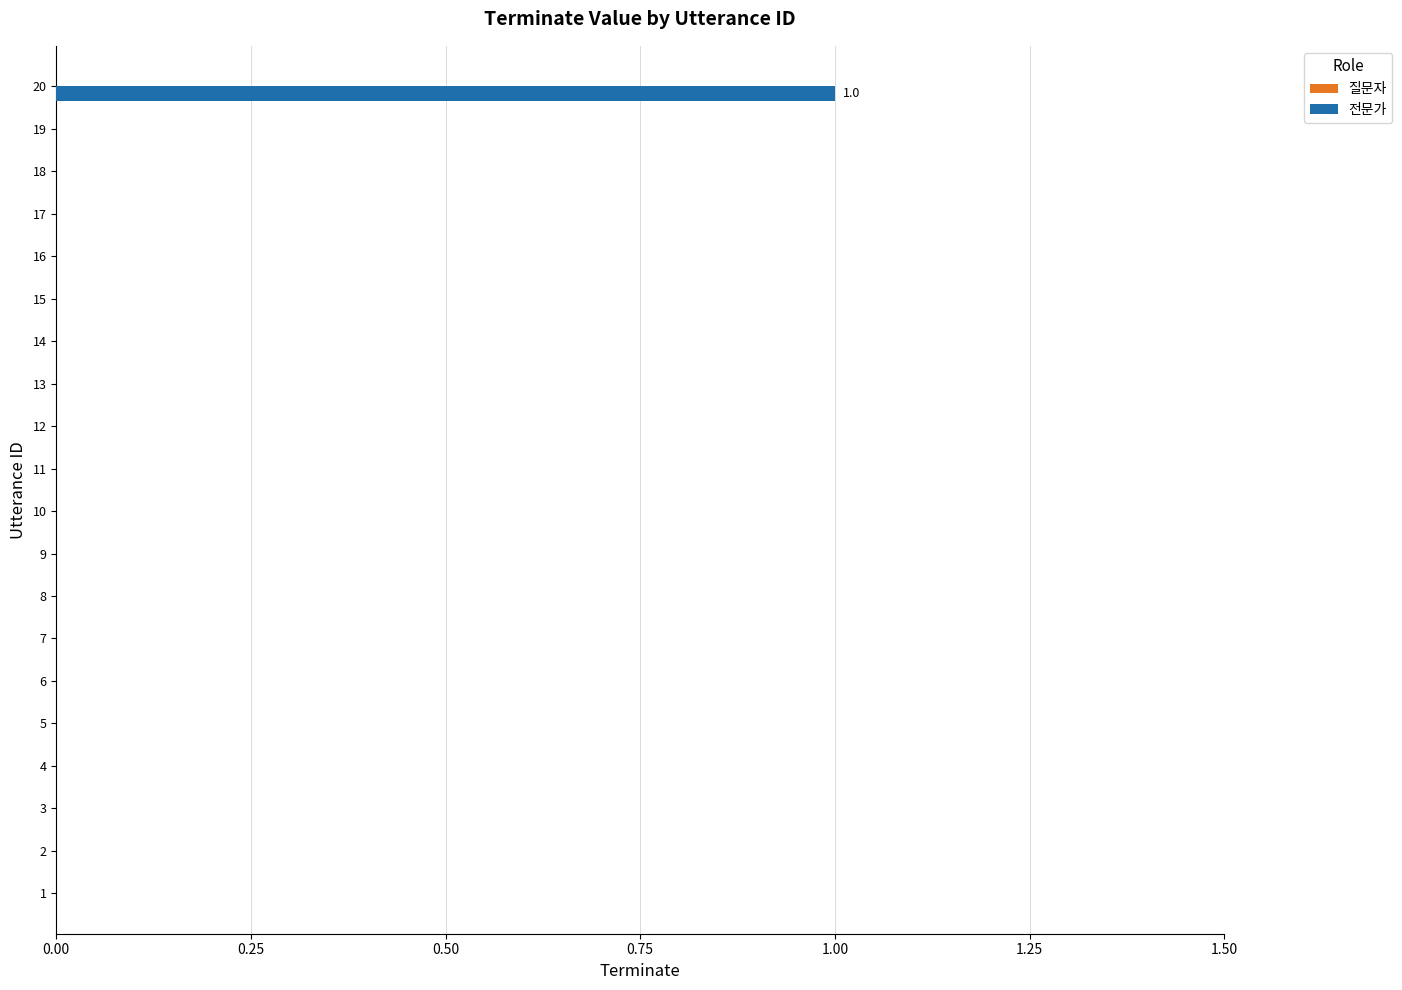

Reading bottom to top, transcribe all the data shown in this chart.

2=0	4=0	6=0	8=0	10=0	12=0	14=0	16=0	18=0	20=1